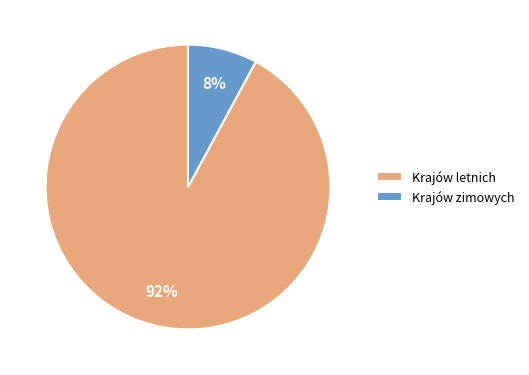

What is the smallest slice in the pie chart?

Krajów zimowych